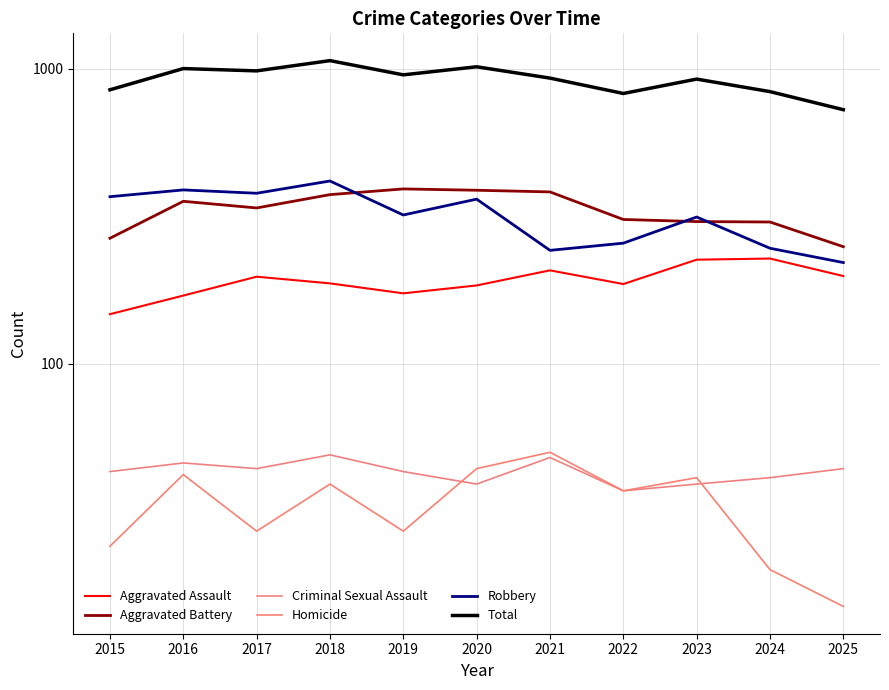

The Robbery series shows 522 at 2020. True or false?

False